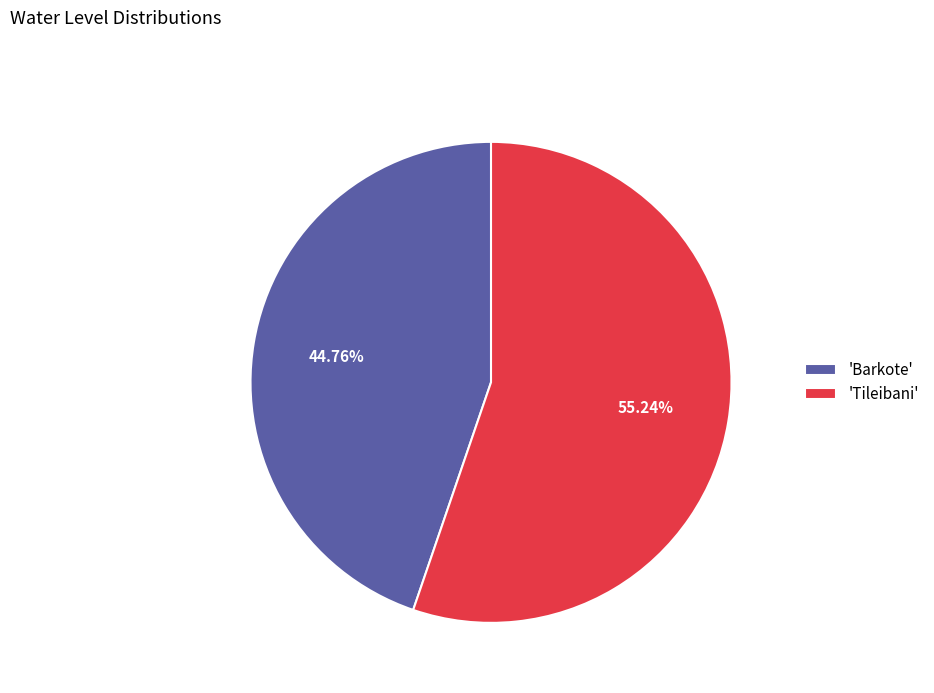

How many segments does this pie chart have?

2